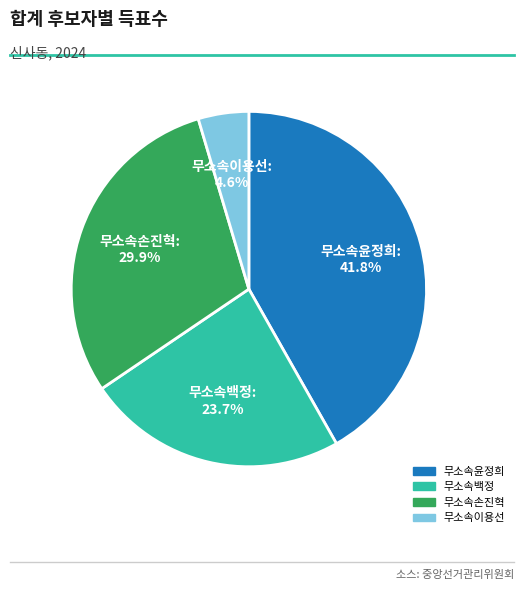

Do 무소속백정 and 무소속윤정희 together represent more than half of the pie?

Yes